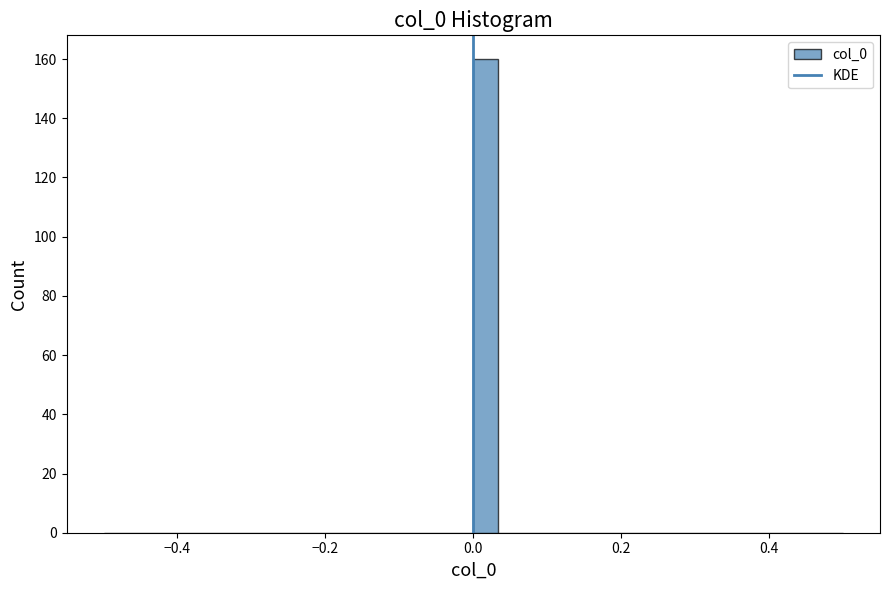

Read against the x-axis, roughly where is the centre of the tallest bar?

0.02